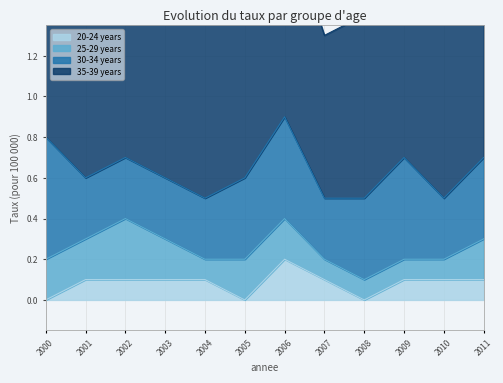

List the series in order of their peak value, highest first.

35-39 years, 30-34 years, 25-29 years, 20-24 years